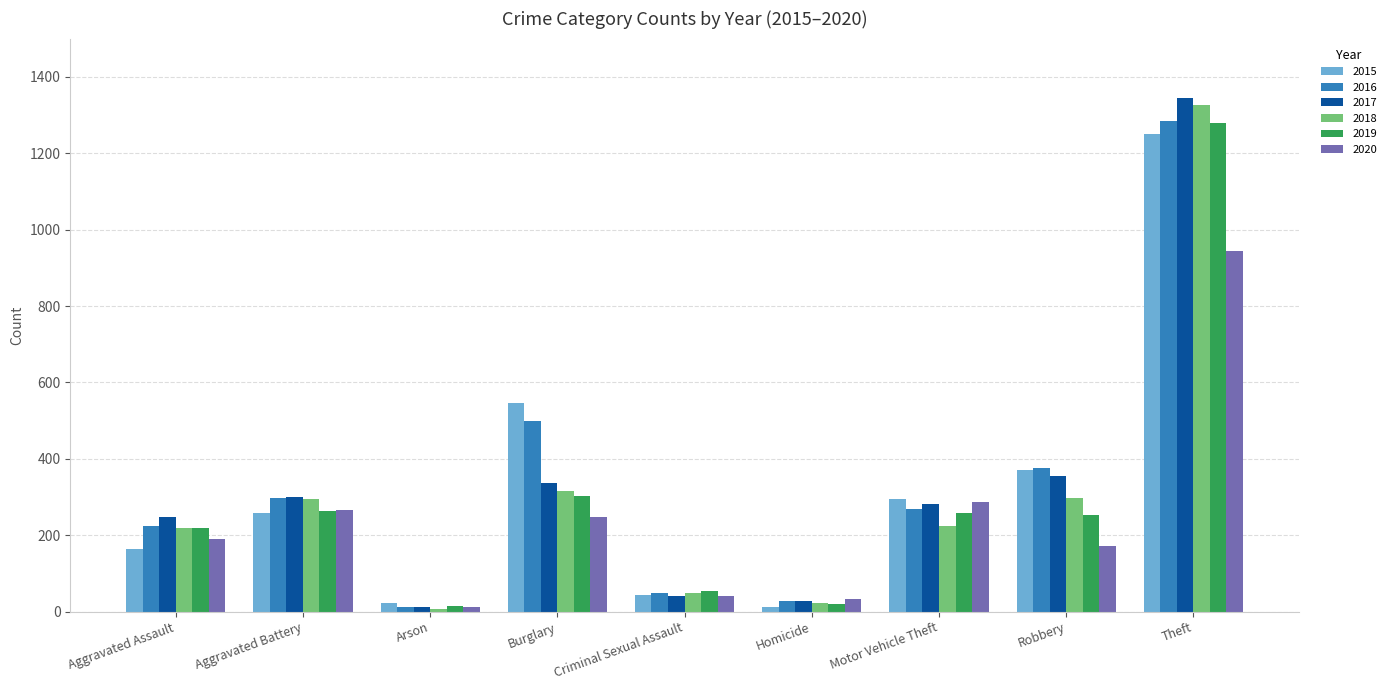

Does the chart contain any negative values?

No